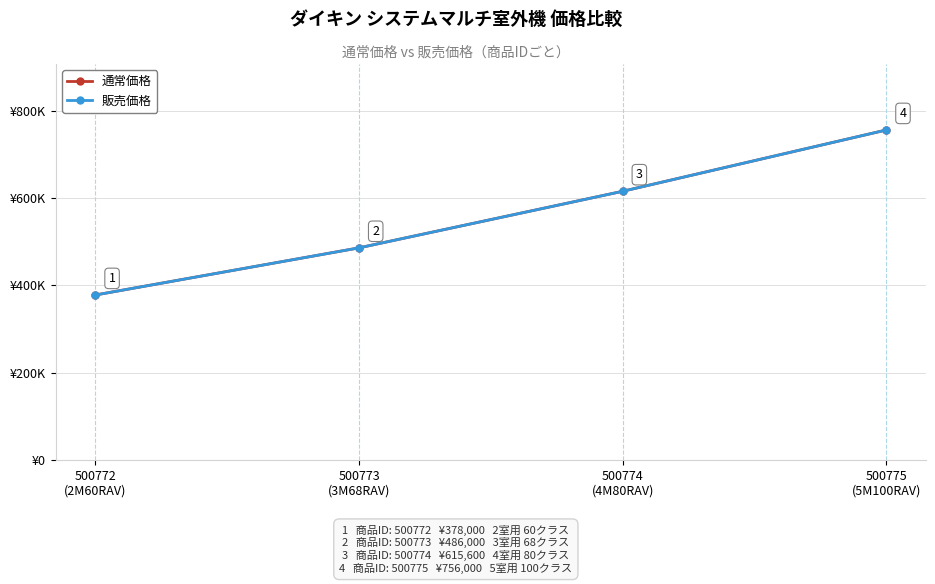

Reading right to left, transcribe all the data shown in this chart.

通常価格: 756000	615600	486000	378000
販売価格: 756000	615600	486000	378000